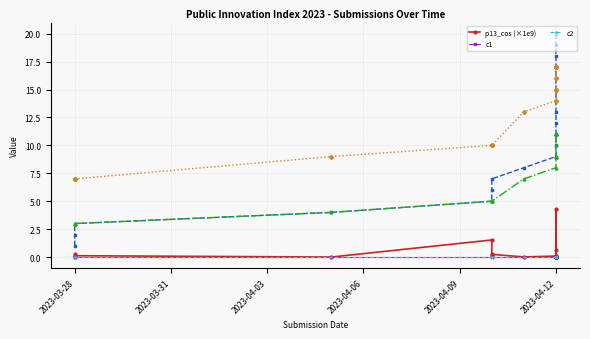

The p13_cos (×1e9) series shows -1.6 at 2023-04-12. True or false?

False